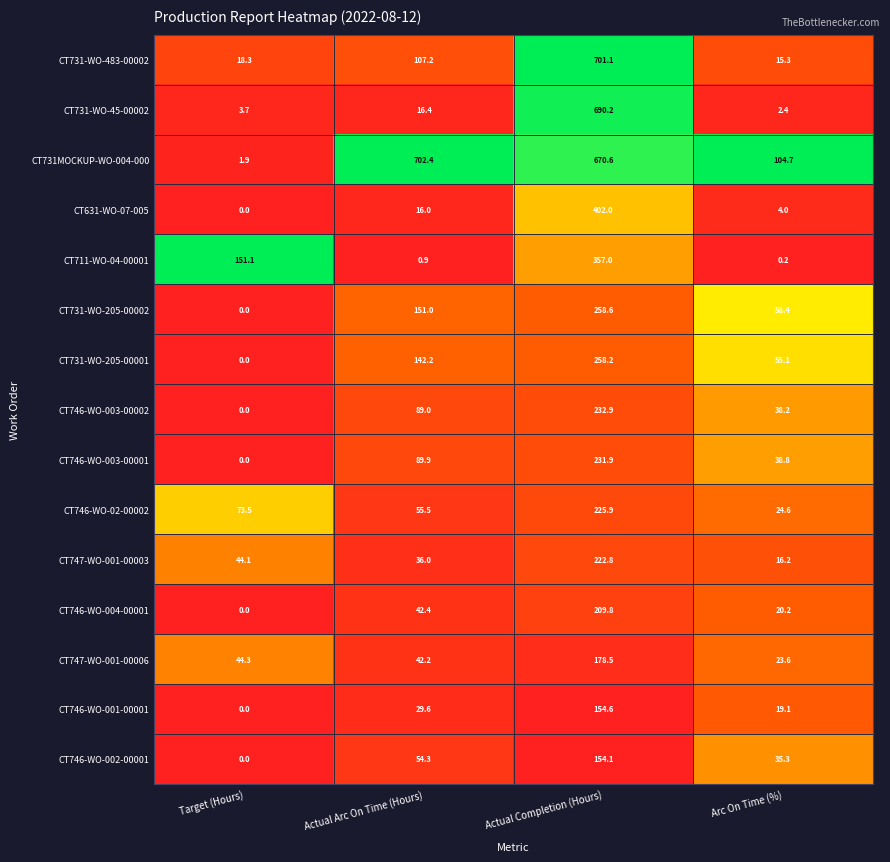

What is the maximum value shown in the chart?

702.4